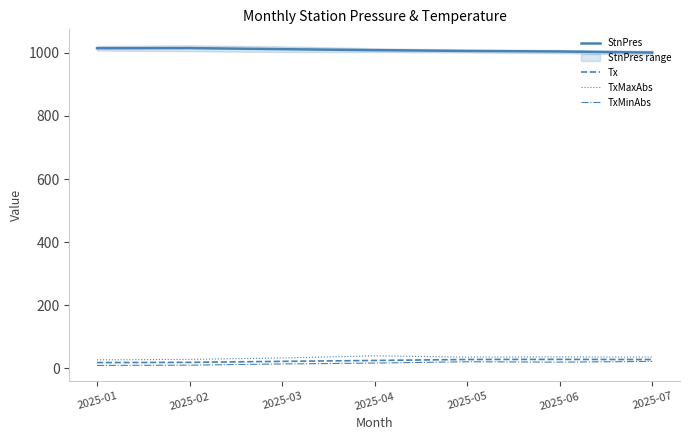

What is the difference between the maximum and second lowest values in the TxMinAbs series?

11.9